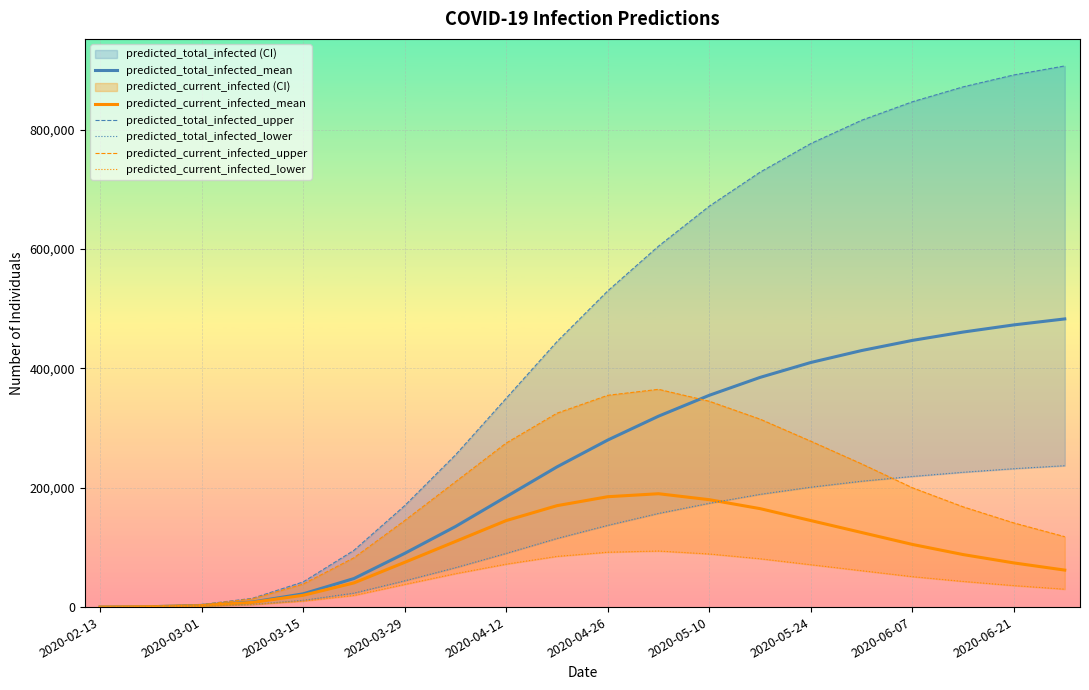

What is the highest value of the predicted_current_infected_mean series?

190000